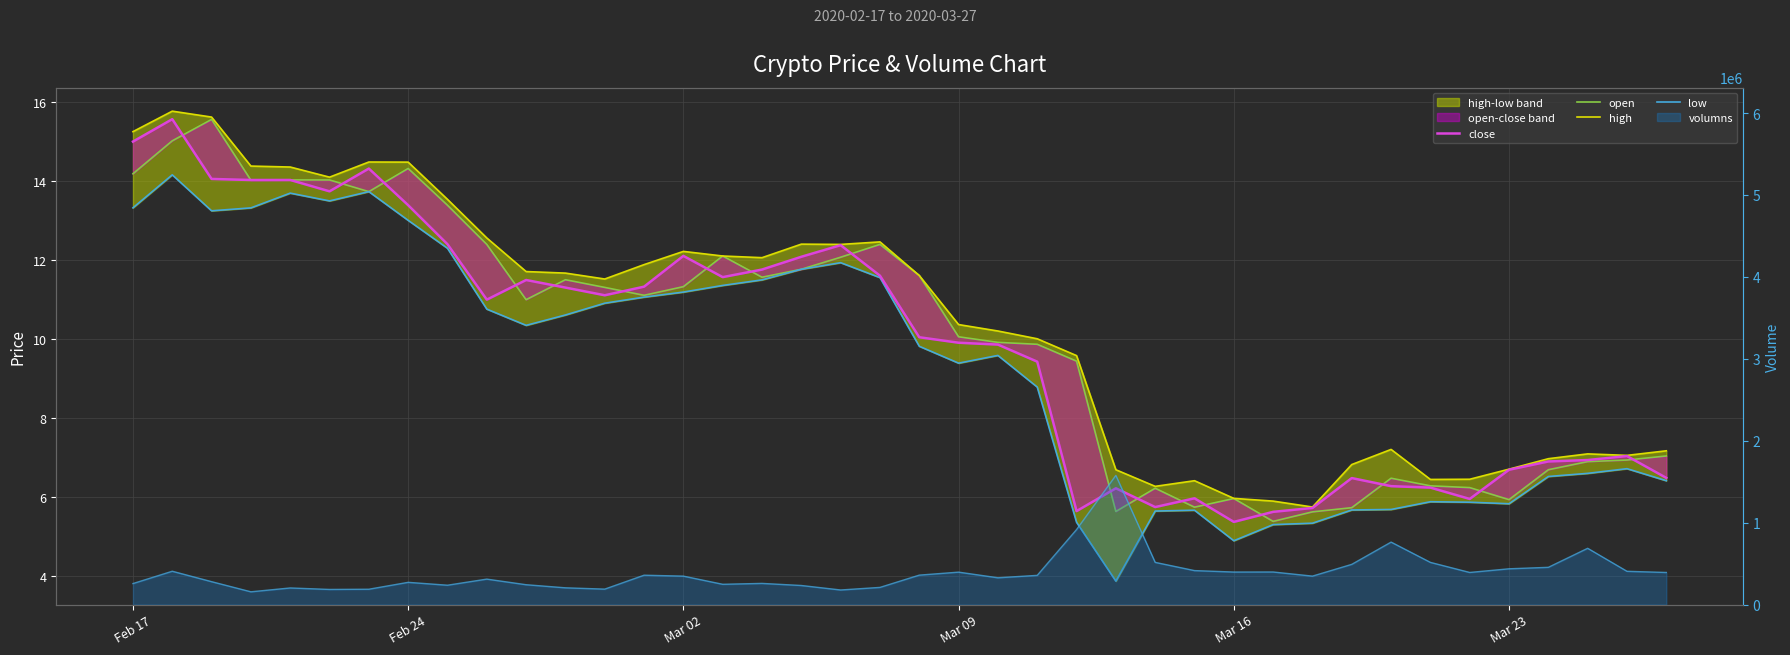

What is the minimum value for high?

5.7